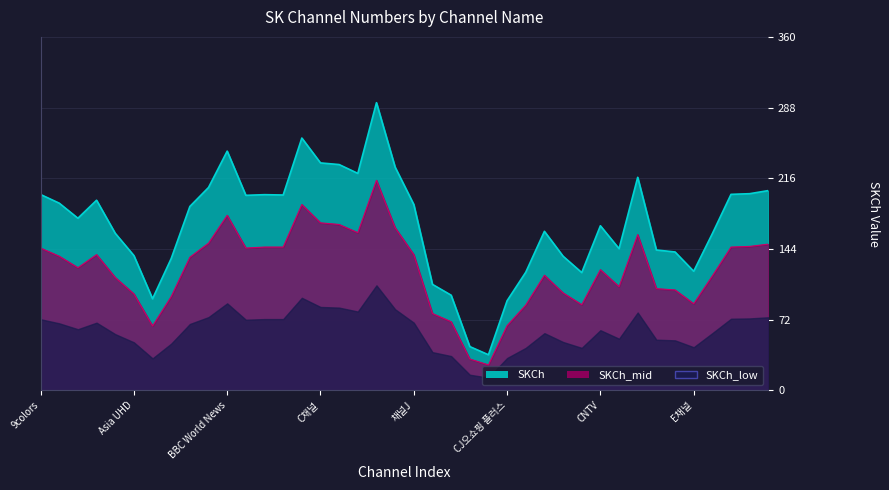

How many points are higher than both their immediate neighbors (excluding endpoints)?

14